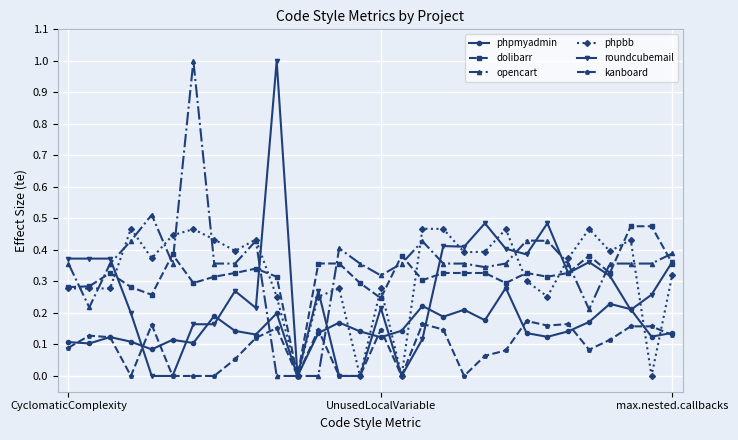

How many positive values does the dolibarr series have?

29